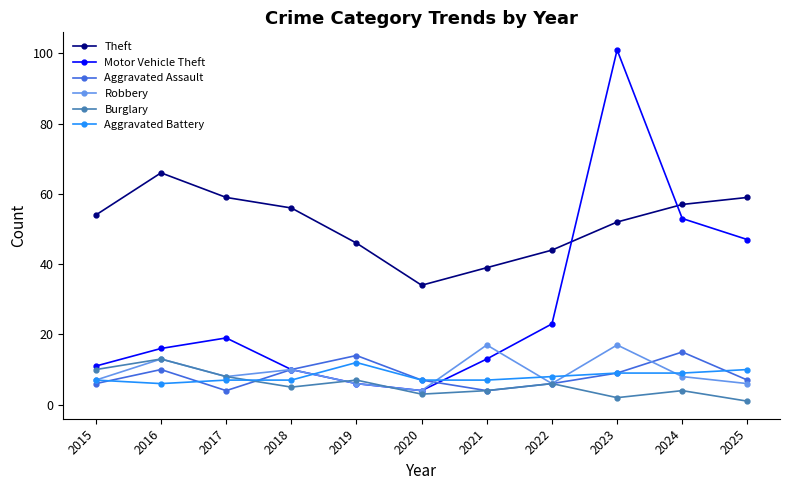

Is it true that Aggravated Assault equals 14 at 2019?

True